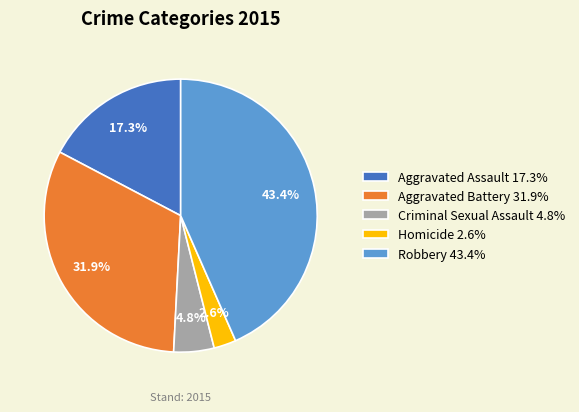

How many slices are in this pie chart?

5